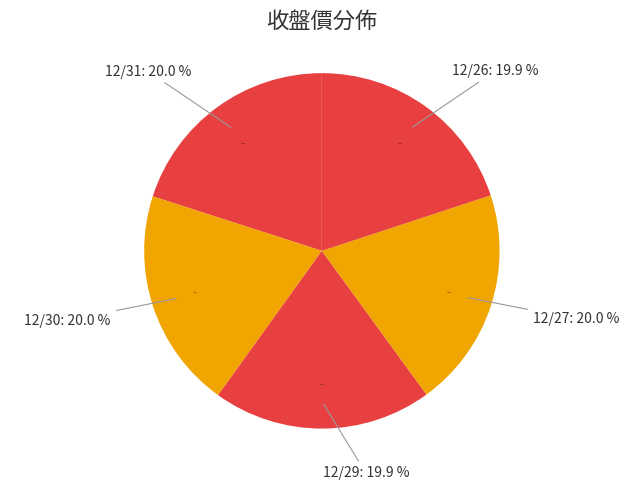

What is the ratio of the value at 12/29 to the value at 12/26?

1.0